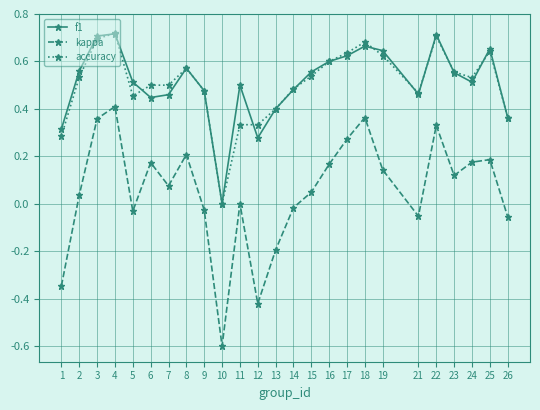

Which category has the lowest value across all series?

10